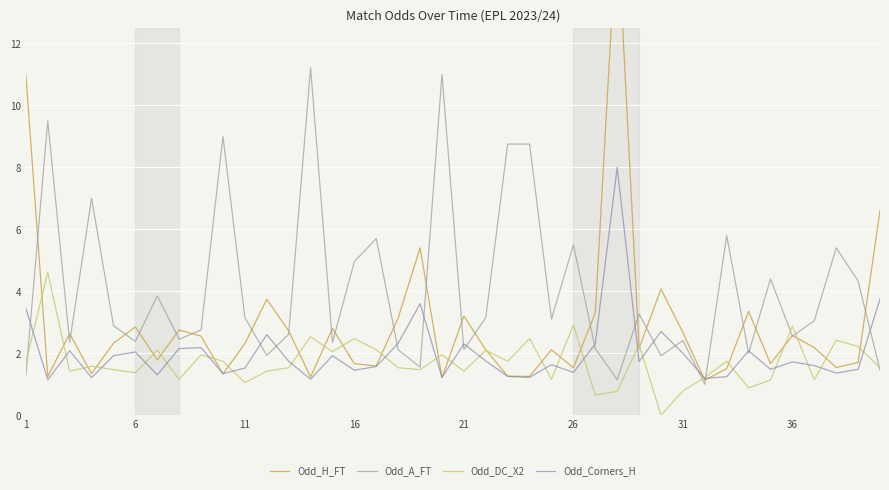

Is this an area chart (filled region under the line)?

No